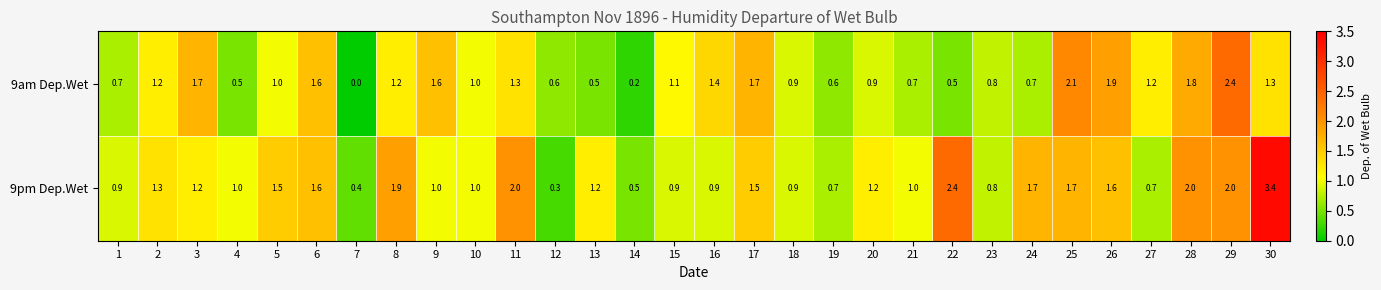

What is the sum of all 9am Dep.Wet values?

33.1